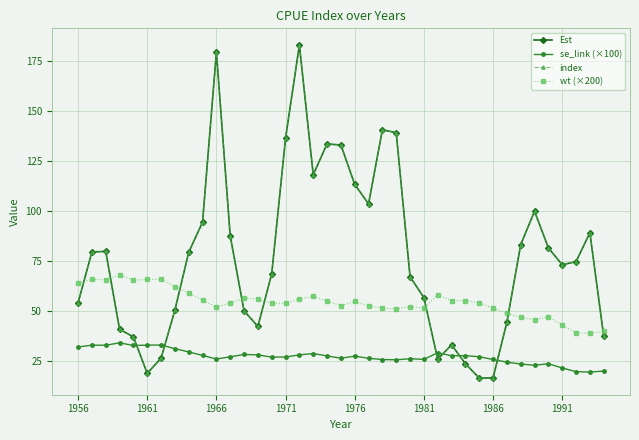

Is this an area chart (filled region under the line)?

No